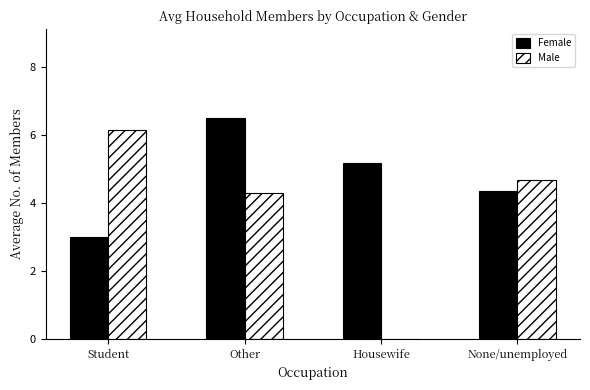

Reading left to right, transcribe all the data shown in this chart.

Female: Student=3.0	Other=6.5	Housewife=5.2	None/unemployed=4.3
Male: Student=6.1	Other=4.3	Housewife=0.0	None/unemployed=4.7